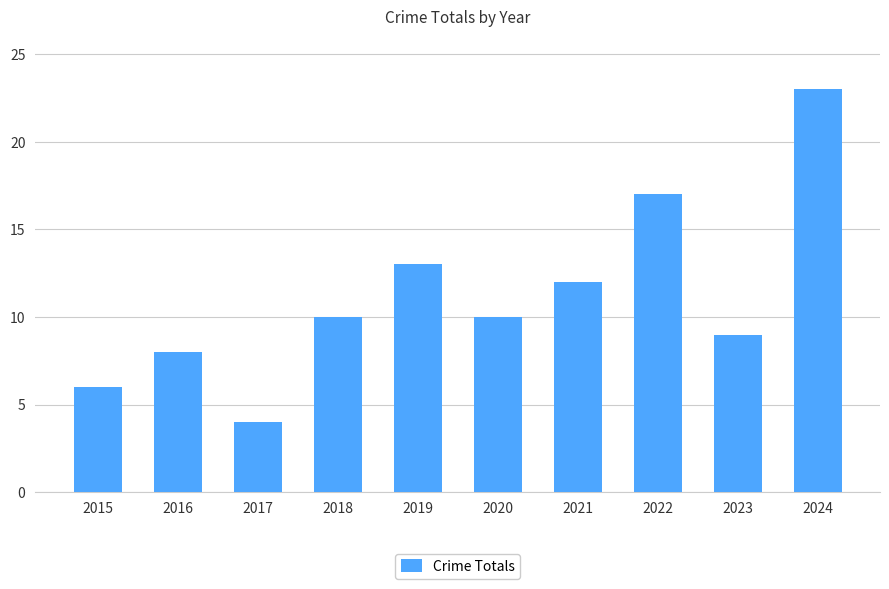

Reading right to left, what are all the values shown in this chart?

23	9	17	12	10	13	10	4	8	6